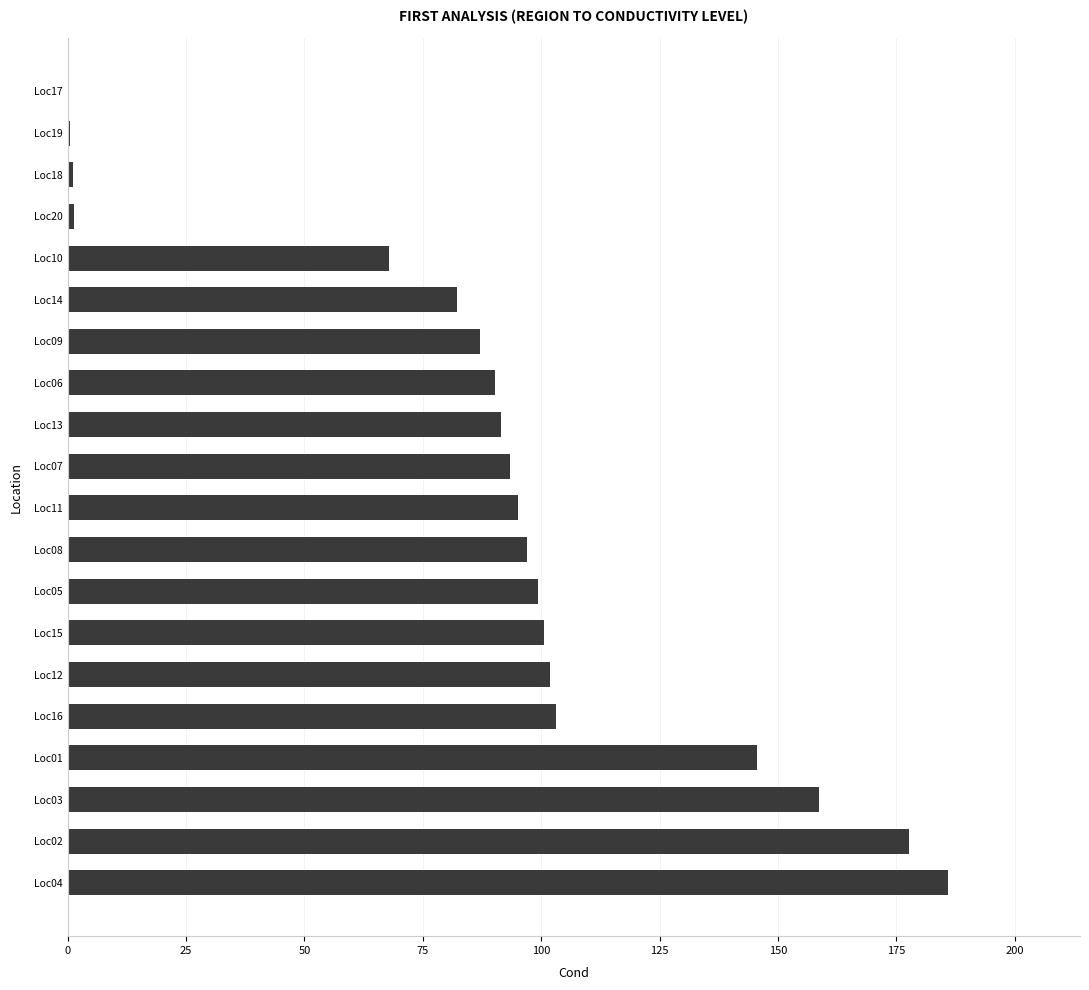

What is the maximum value shown in the chart?

185.9